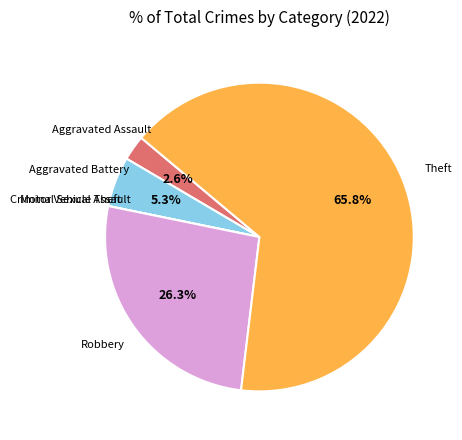

Does any single category account for the majority?

Yes